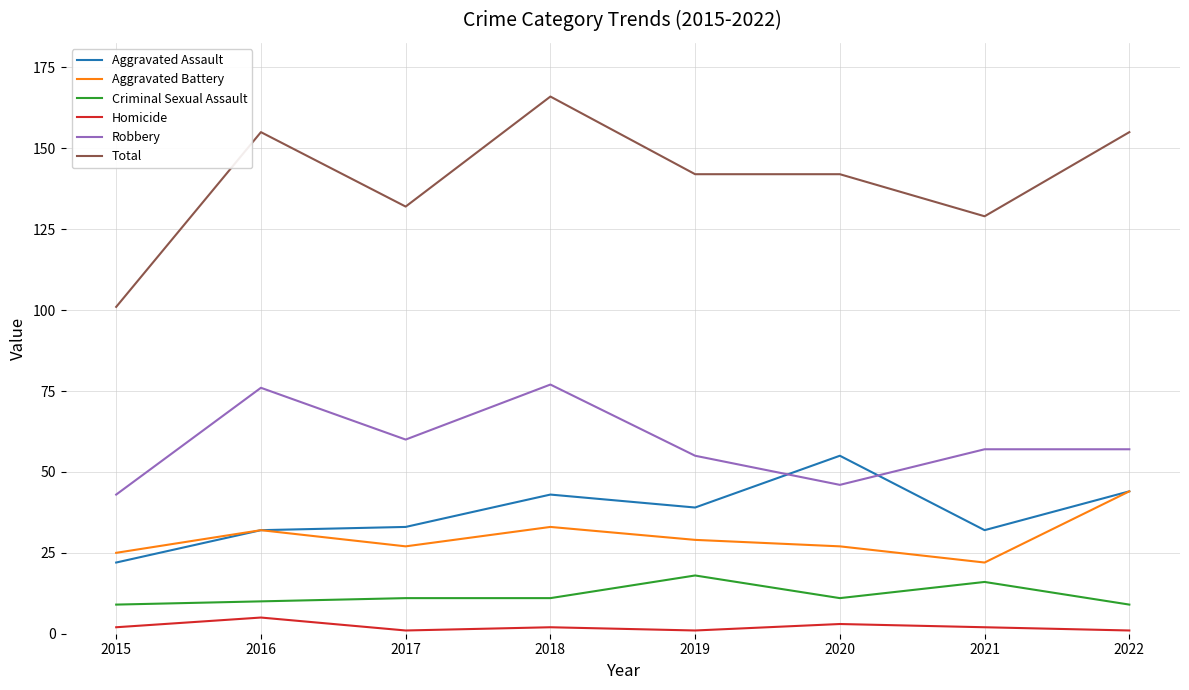

Which series has the largest total across all categories?

Total